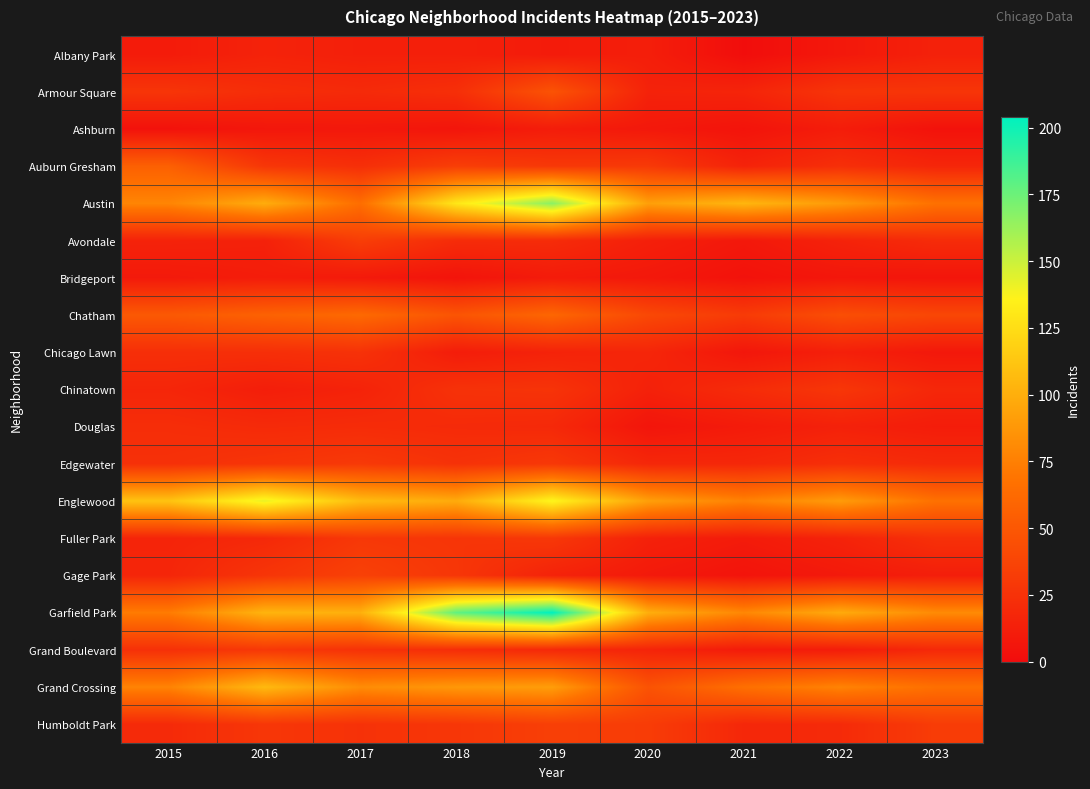

Reading left to right, transcribe all the data shown in this chart.

Albany Park: 2015=10	2016=15	2017=13	2018=13	2019=10	2020=12	2021=1	2022=8	2023=14
Armour Square: 2015=27	2016=22	2017=20	2018=23	2019=47	2020=15	2021=16	2022=27	2023=27
Ashburn: 2015=4	2016=7	2017=8	2018=6	2019=11	2020=8	2021=5	2022=11	2023=4
Auburn Gresham: 2015=56	2016=28	2017=23	2018=33	2019=29	2020=30	2021=15	2022=23	2023=17
Austin: 2015=78	2016=99	2017=65	2018=130	2019=167	2020=92	2021=104	2022=89	2023=67
Avondale: 2015=15	2016=14	2017=33	2018=21	2019=21	2020=13	2021=8	2022=15	2023=21
Bridgeport: 2015=9	2016=11	2017=9	2018=5	2019=10	2020=8	2021=4	2022=7	2023=6
Chatham: 2015=51	2016=57	2017=62	2018=48	2019=60	2020=40	2021=31	2022=44	2023=39
Chicago Lawn: 2015=23	2016=23	2017=25	2018=11	2019=15	2020=17	2021=7	2022=13	2023=8
Chinatown: 2015=17	2016=12	2017=15	2018=25	2019=26	2020=14	2021=21	2022=28	2023=18
Douglas: 2015=22	2016=20	2017=21	2018=20	2019=19	2020=6	2021=10	2022=14	2023=11
Edgewater: 2015=24	2016=27	2017=30	2018=25	2019=29	2020=18	2021=18	2022=23	2023=20
Englewood: 2015=111	2016=142	2017=107	2018=98	2019=138	2020=92	2021=76	2022=90	2023=67
Fuller Park: 2015=16	2016=19	2017=29	2018=27	2019=29	2020=14	2021=10	2022=15	2023=24
Gage Park: 2015=17	2016=27	2017=35	2018=28	2019=15	2020=9	2021=5	2022=9	2023=12
Garfield Park: 2015=73	2016=103	2017=101	2018=178	2019=204	2020=100	2021=79	2022=98	2023=81
Grand Boulevard: 2015=24	2016=29	2017=25	2018=22	2019=19	2020=16	2021=10	2022=11	2023=19
Grand Crossing: 2015=77	2016=106	2017=82	2018=88	2019=91	2020=47	2021=66	2022=77	2023=66
Humboldt Park: 2015=20	2016=28	2017=25	2018=28	2019=34	2020=32	2021=18	2022=20	2023=32